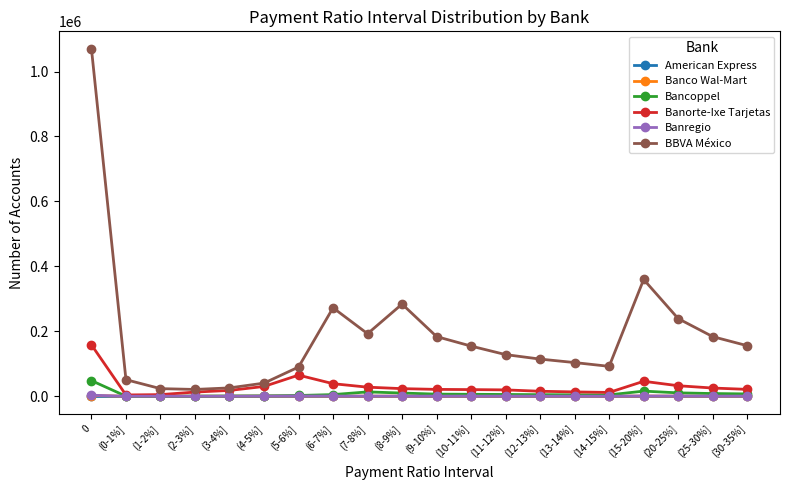

The value of BBVA México at (25-30%] is 183544. True or false?

True